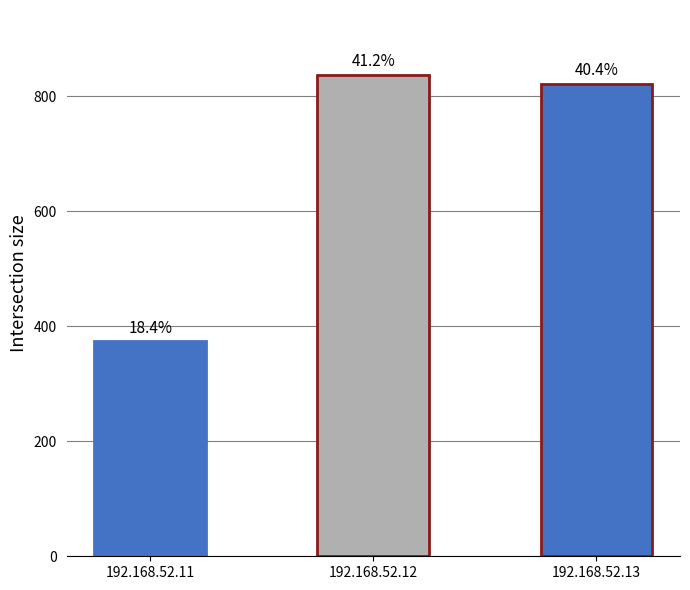

At which label is the value closest to 605?

192.168.52.13